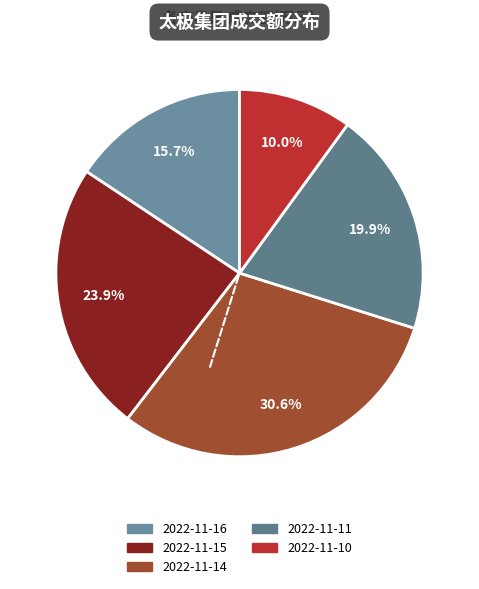

What is the total percentage of 2022-11-10 and 2022-11-16?

25.7%